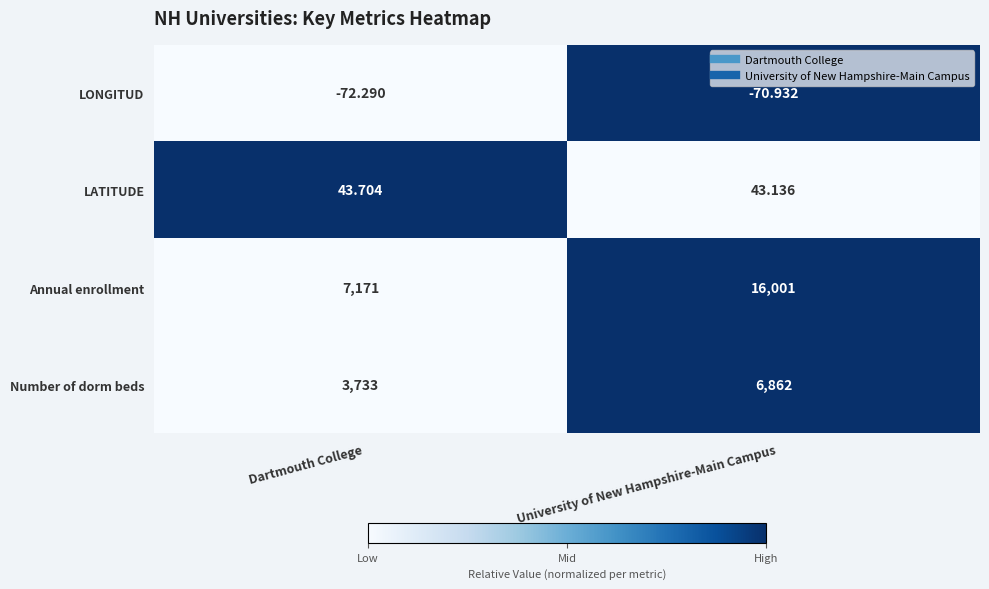

Which series changed the most between Dartmouth College and University of New Hampshire-Main Campus?

Annual enrollment